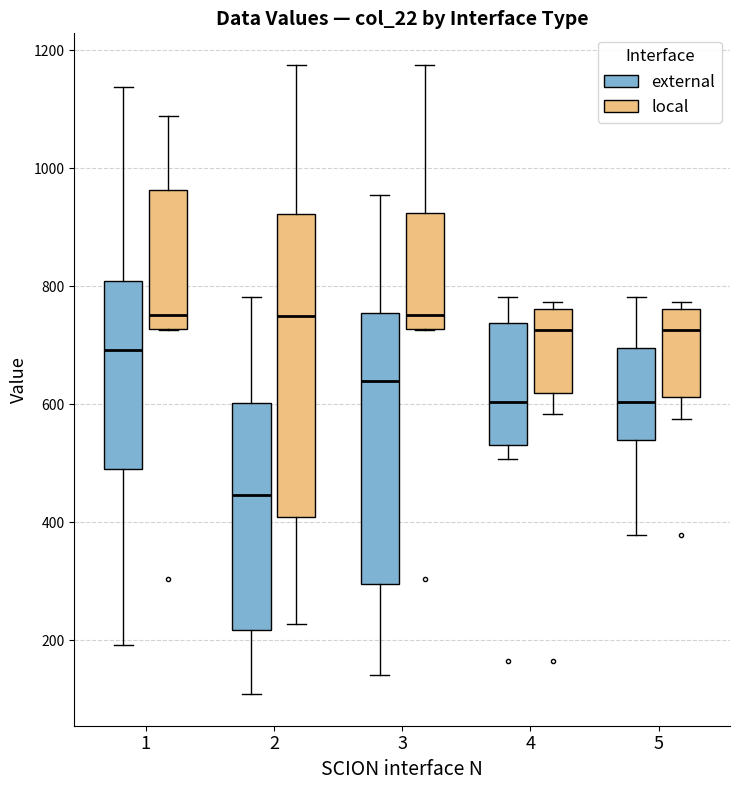

Reading left to right, read every box against the y-axis: the position of its median line, the range the box covers, and the ends of its whiskers. The values are not printed on the chart, so give them approximately, as read against the axis.

1 (external): median 700, box 480 to 800, whiskers 200 to 1140
1 (local): median 760, box 720 to 960, whiskers 720 to 1080
2 (external): median 440, box 220 to 600, whiskers 100 to 780
2 (local): median 740, box 400 to 920, whiskers 220 to 1180
3 (external): median 640, box 300 to 760, whiskers 140 to 960
3 (local): median 760, box 720 to 920, whiskers 720 to 1180
4 (external): median 600, box 540 to 740, whiskers 500 to 780
4 (local): median 720, box 620 to 760, whiskers 580 to 780
5 (external): median 600, box 540 to 700, whiskers 380 to 780
5 (local): median 720, box 620 to 760, whiskers 580 to 780